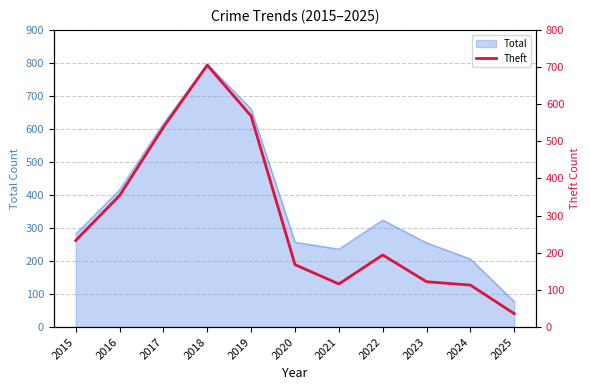

Rank the categories by value from lowest to highest.

2025, 2024, 2021, 2023, 2020, 2022, 2015, 2016, 2017, 2019, 2018